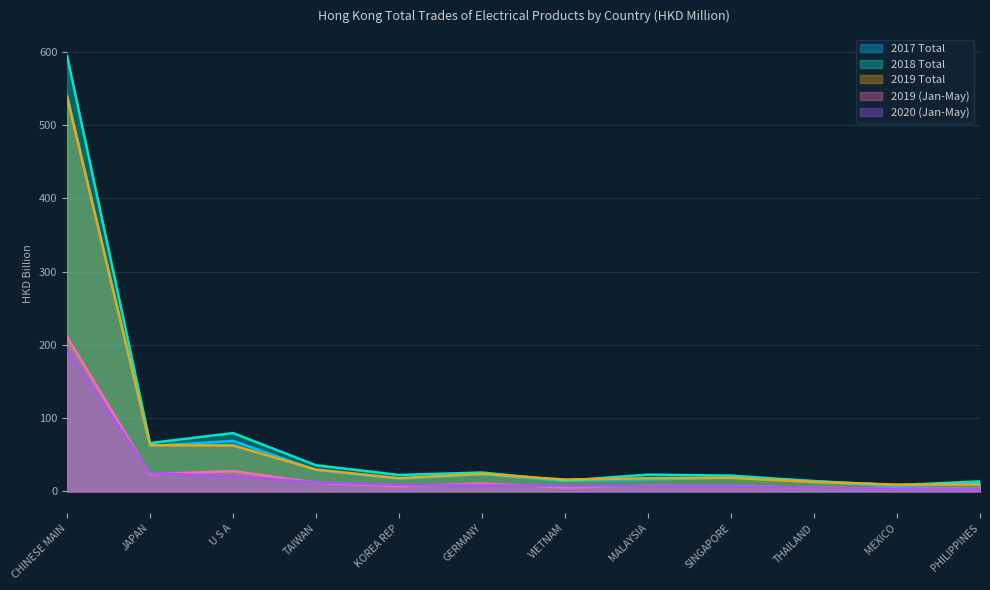

Where is the first local maximum for 201905?

U S A